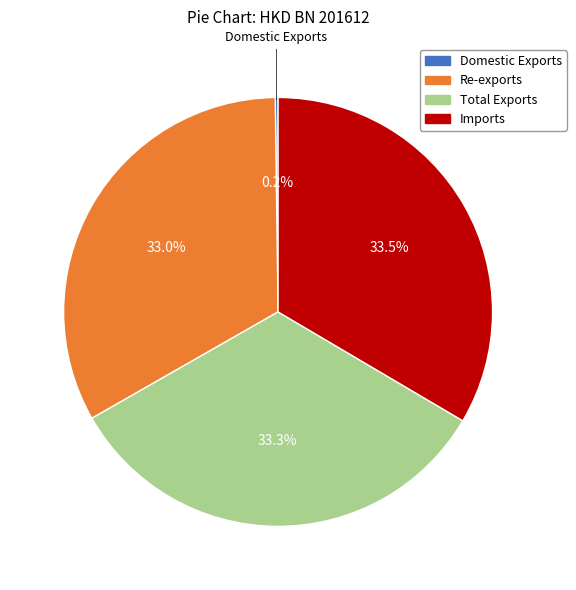

How much of the chart is everything except Re-exports?

67.0%